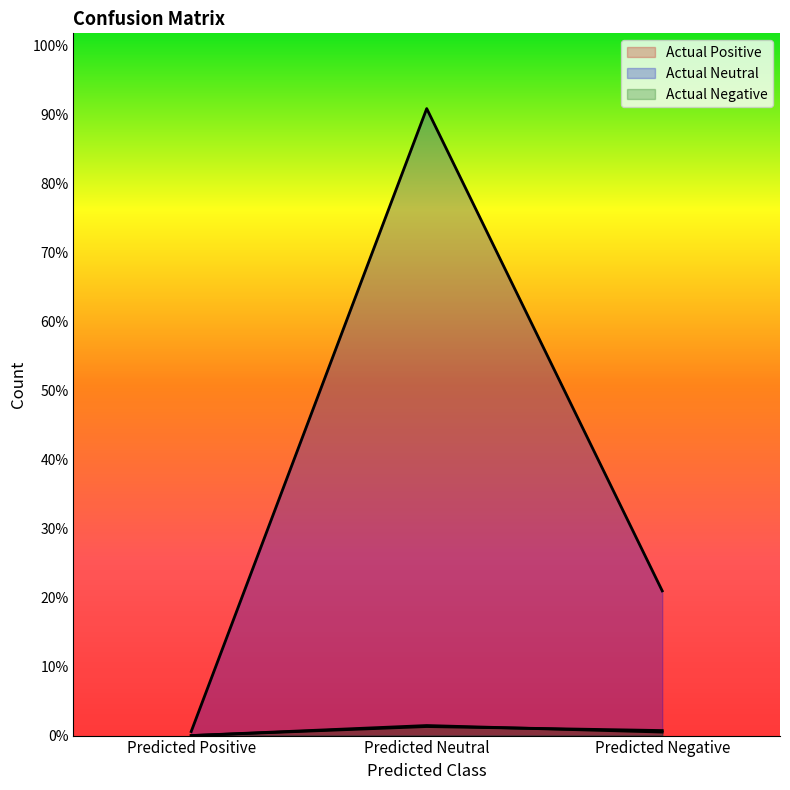

Which series has the largest range (max minus min)?

Actual Neutral